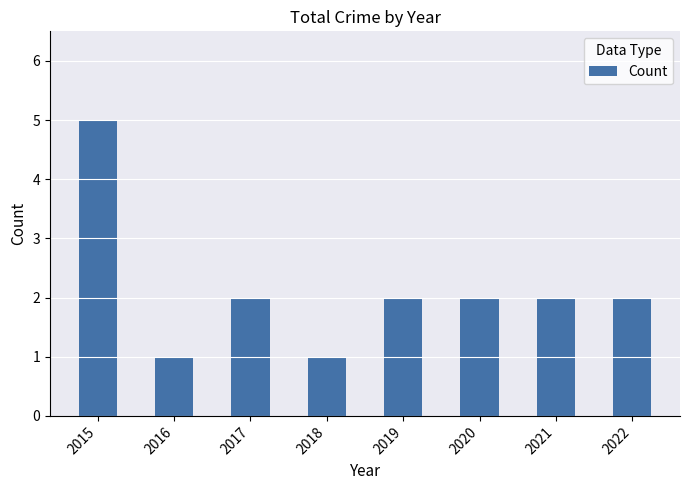

Is it true that the value at 2022 is 3?

False